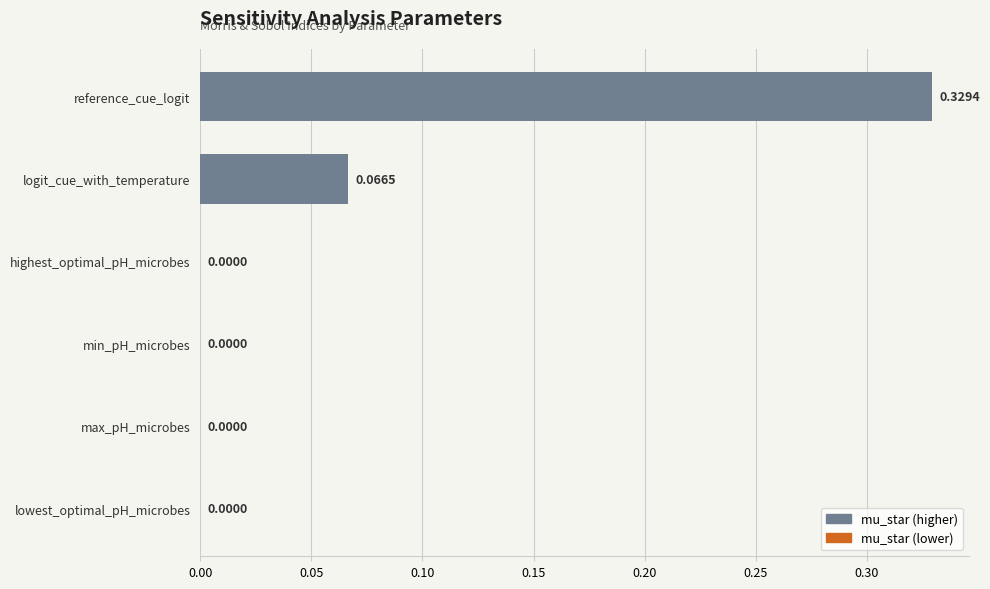

What is the change in value from reference_cue_logit to max_pH_microbes?

-0.3